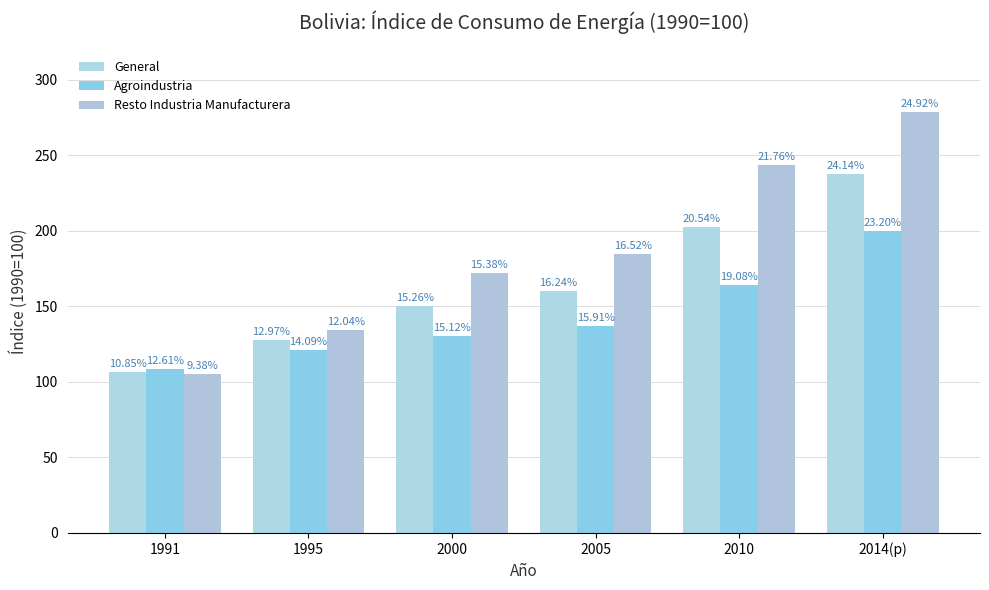

How many groups of bars are there?

6